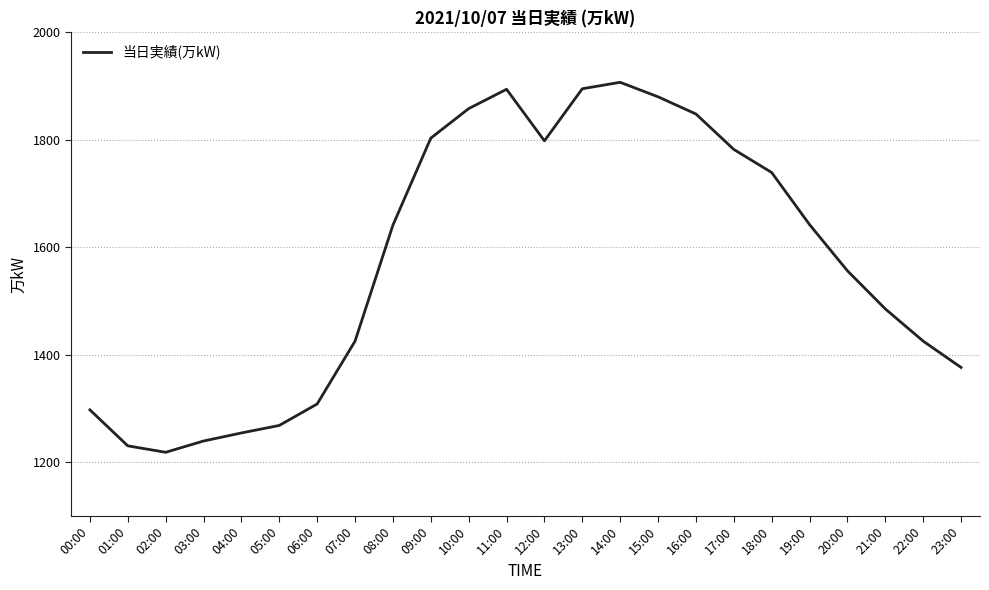

What is the change in value from 04:00 to 13:00?

+641